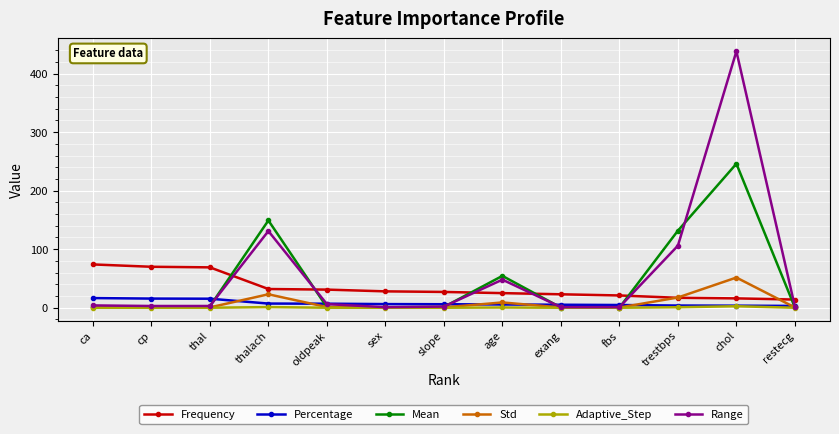

True or false: Adaptive_Step has more than 1 interior local peaks.

True